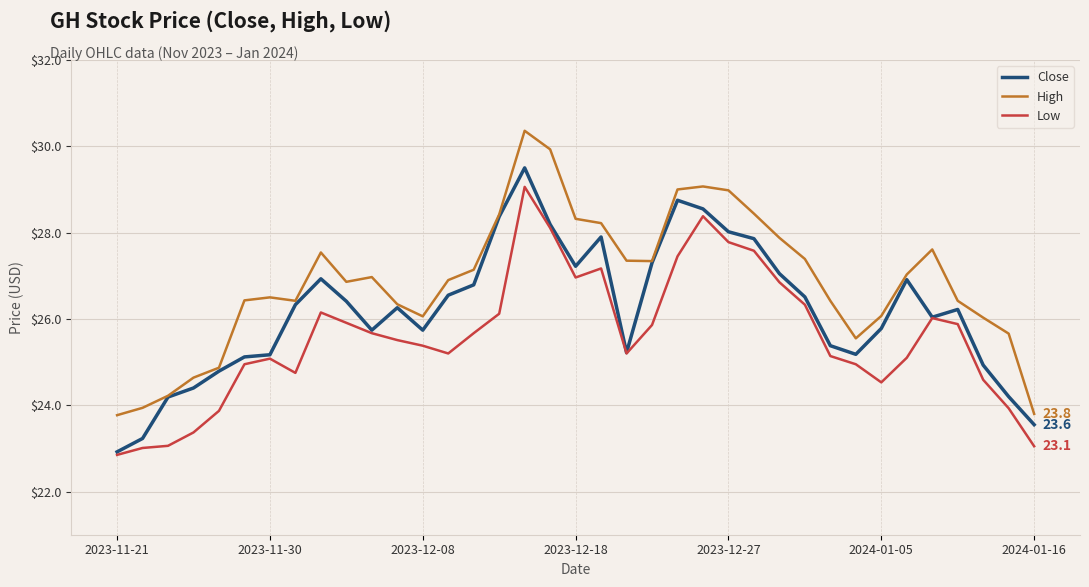

What is the maximum value for Low?

29.1